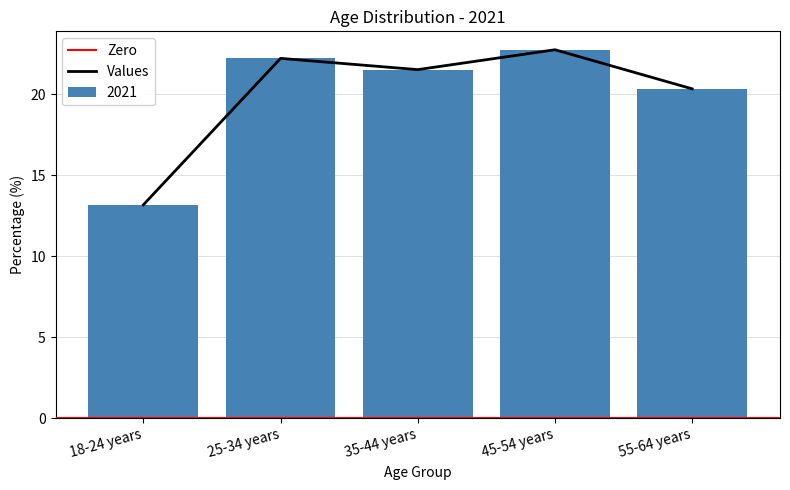

What is the difference between the maximum and second lowest values?

2.4